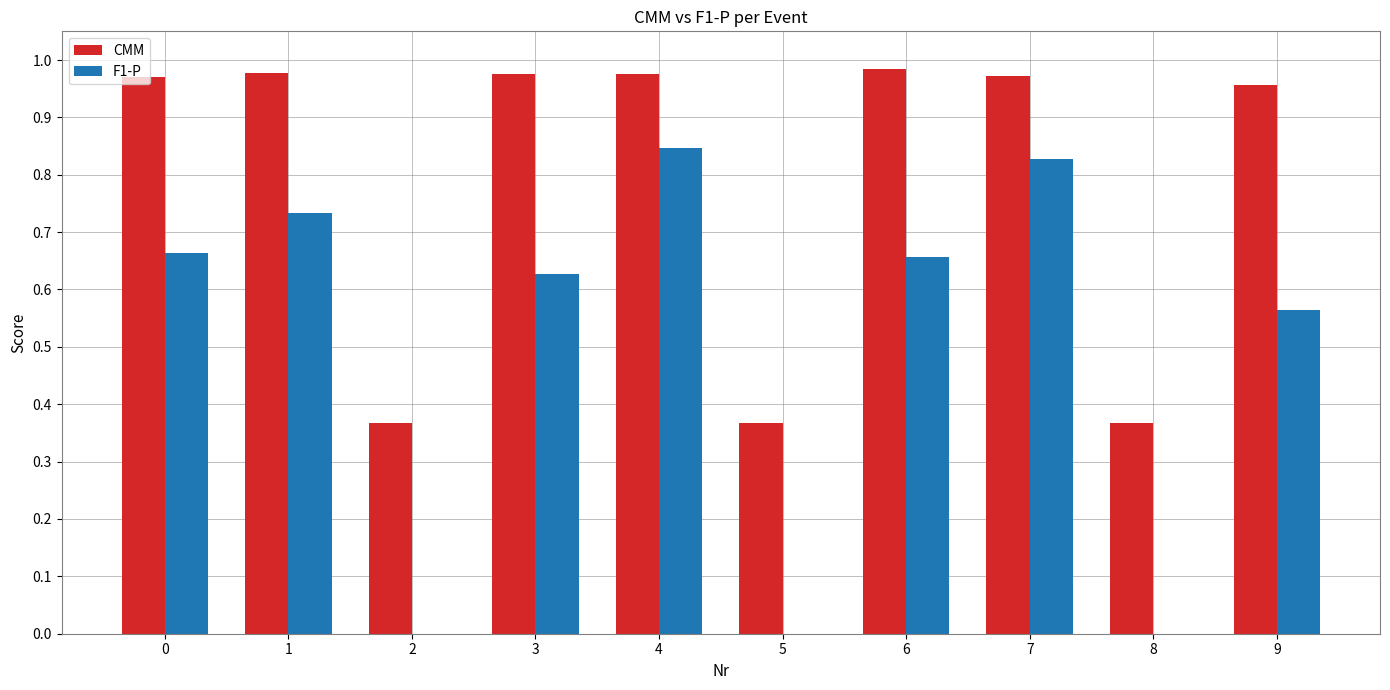

What is the total value across all series at 3?

1.6